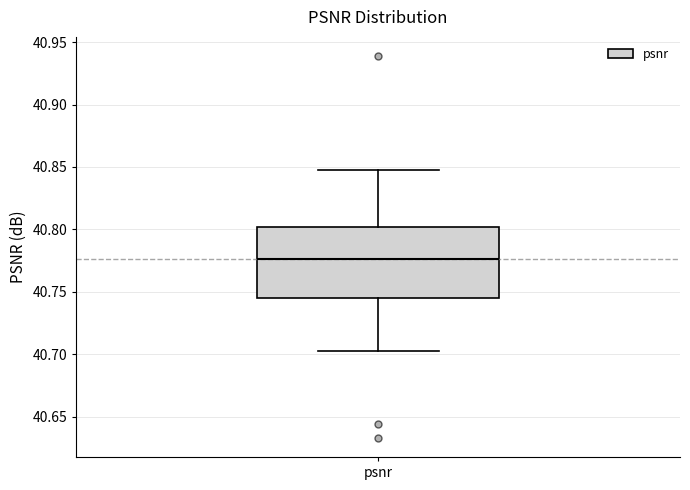

Where is the lower edge of the box for psnr on the y-axis? The values are not printed on the chart, so give them approximately, as read against the axis.

40.745